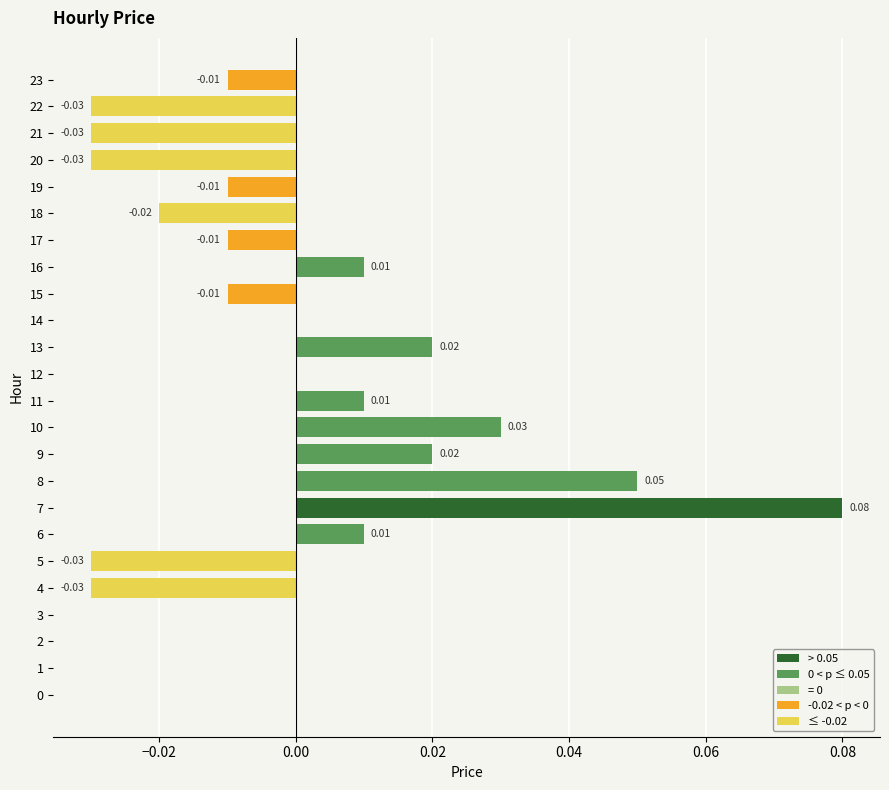

Which category has the highest value across all series?

7